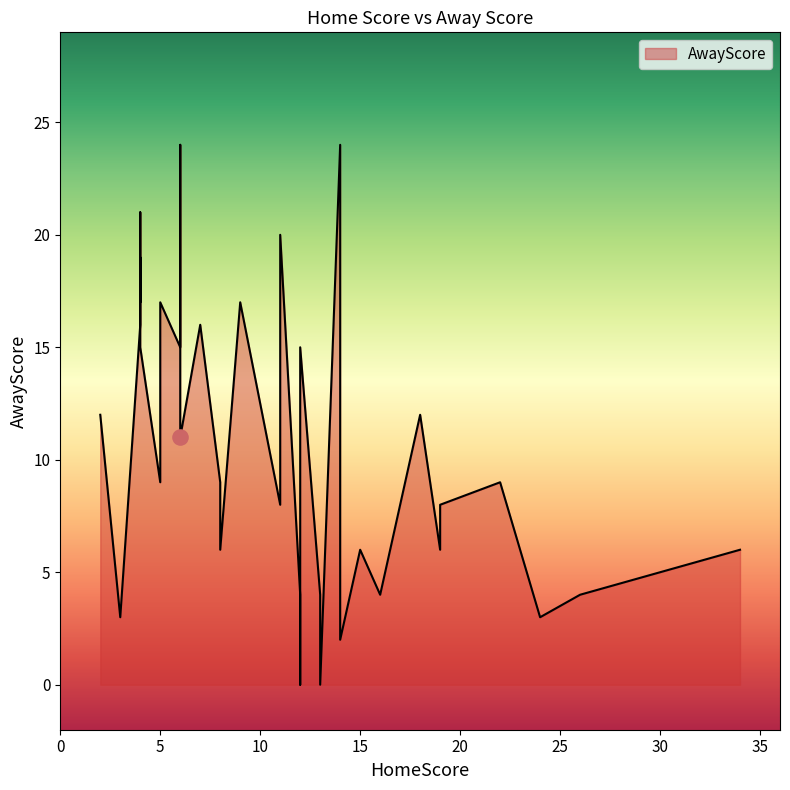

What is the change in value from 26 to 4?

+11